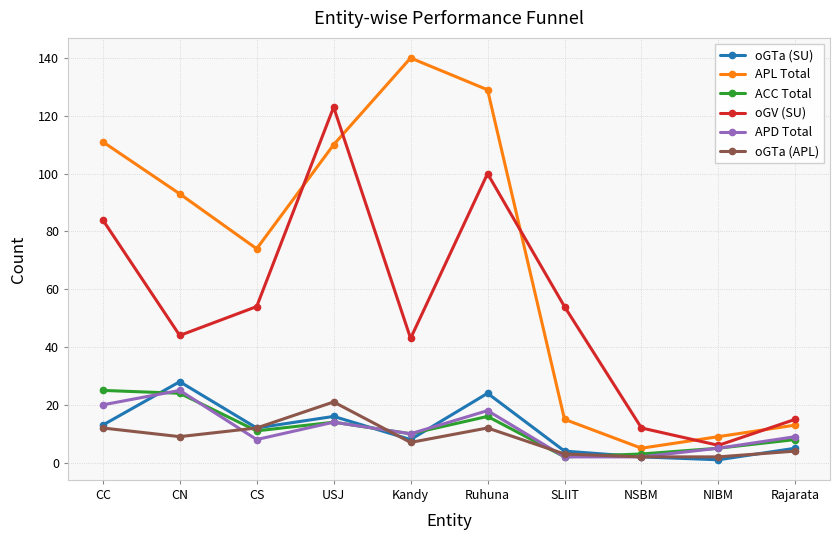

Reading left to right, what are all the values shown in this chart?

oGTa (SU): 13	28	12	16	8	24	4	2	1	5
APL Total: 111	93	74	110	140	129	15	5	9	13
ACC Total: 25	24	11	14	10	16	2	3	5	8
oGV (SU): 84	44	54	123	43	100	54	12	6	15
APD Total: 20	25	8	14	10	18	2	2	5	9
oGTa (APL): 12	9	12	21	7	12	3	2	2	4